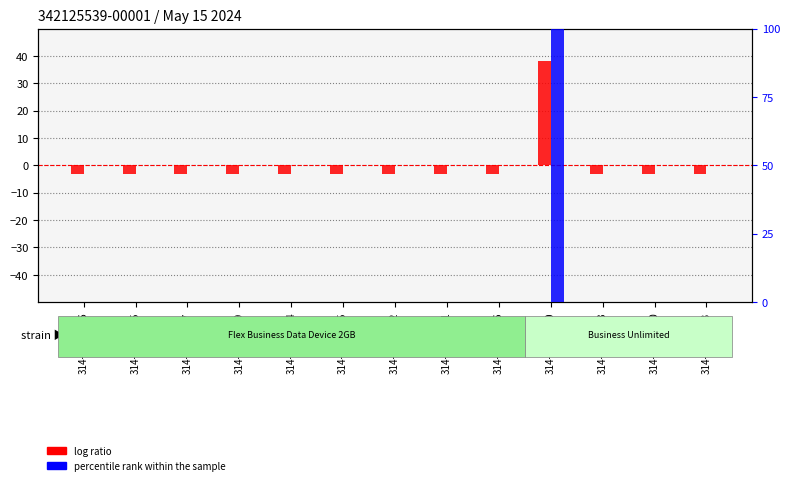

What value does the log ratio series have at 314-330-2096?

-3.1